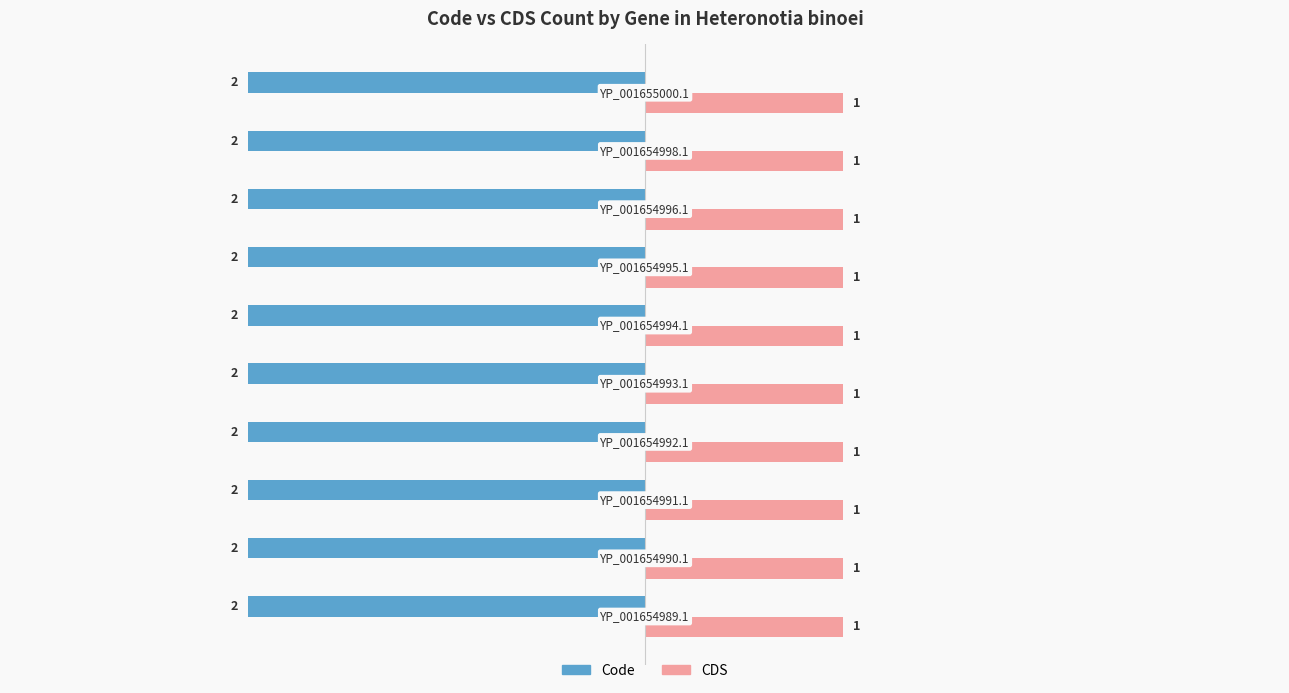

Count the number of data series in this chart.

2